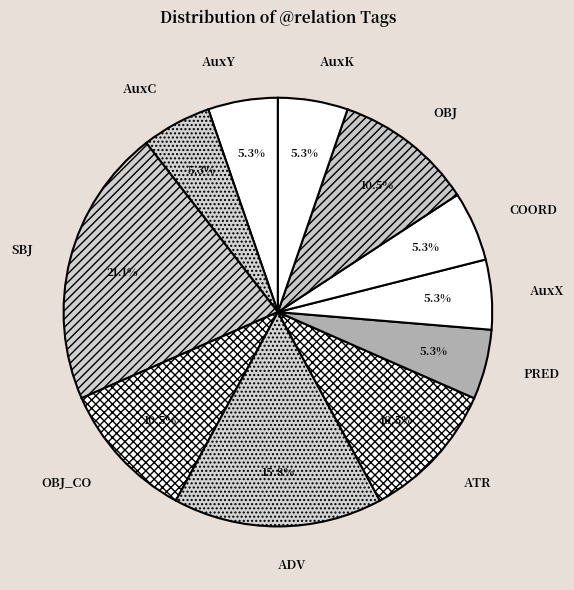

Is there a majority slice in this chart?

No